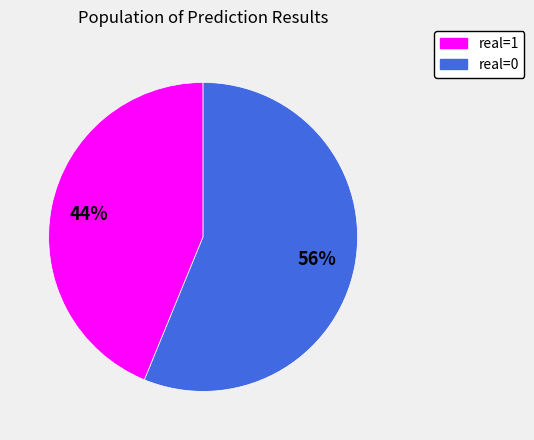

Do real=1 and real=0 together represent more than half of the pie?

Yes